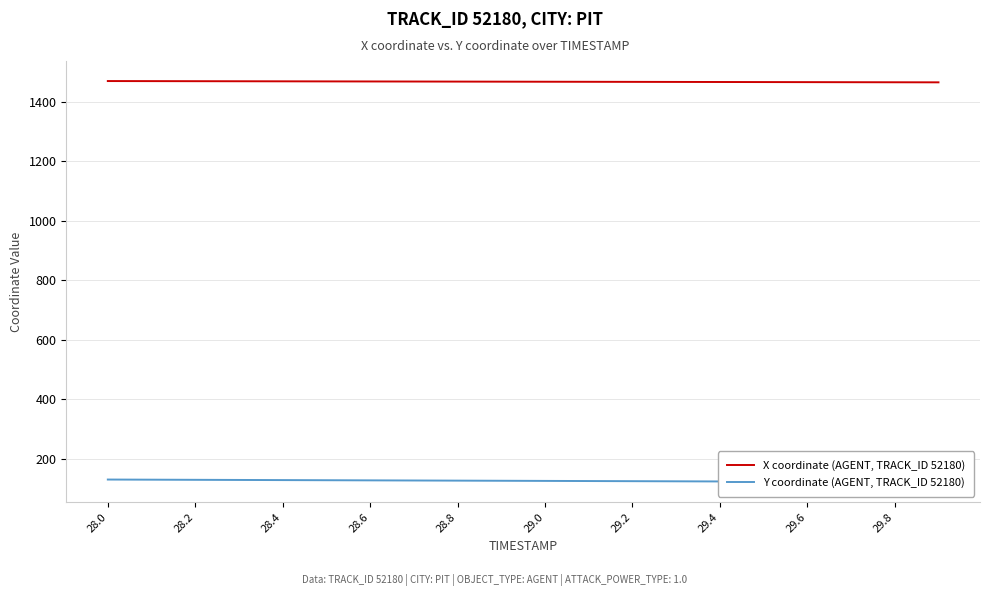

True or false: Y coordinate (AGENT, TRACK_ID 52180) has more than 0 points higher than both neighbors.

False